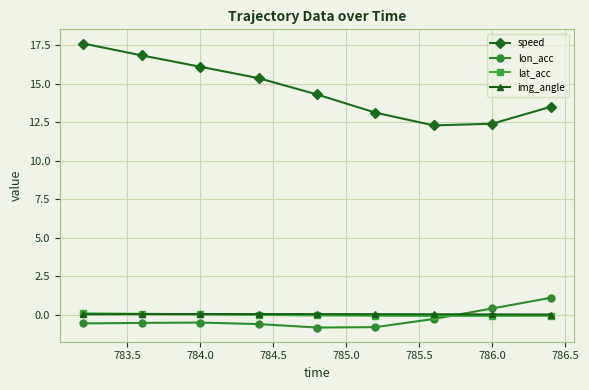

How many data points in lon_acc are less than 0?

7